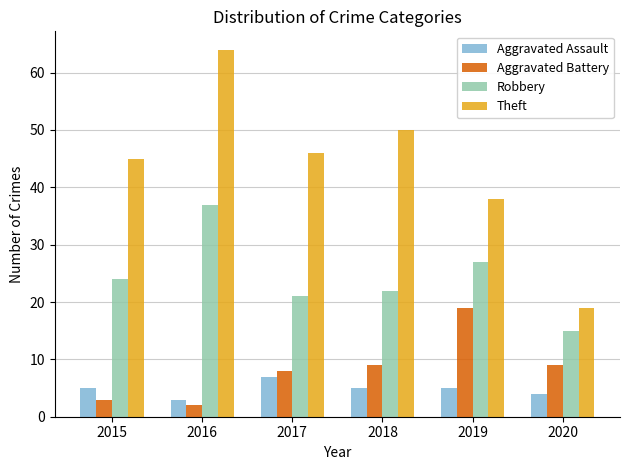

What is the value of the Aggravated Assault bar at the 6th from the left?

4